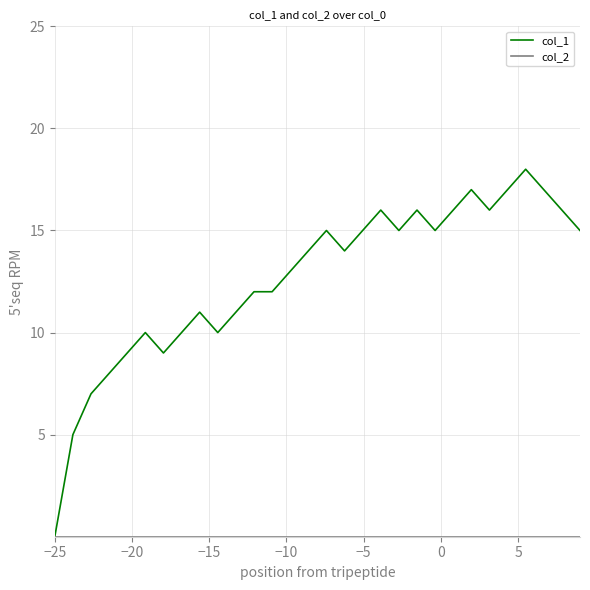

Which series has the largest range (max minus min)?

col_1